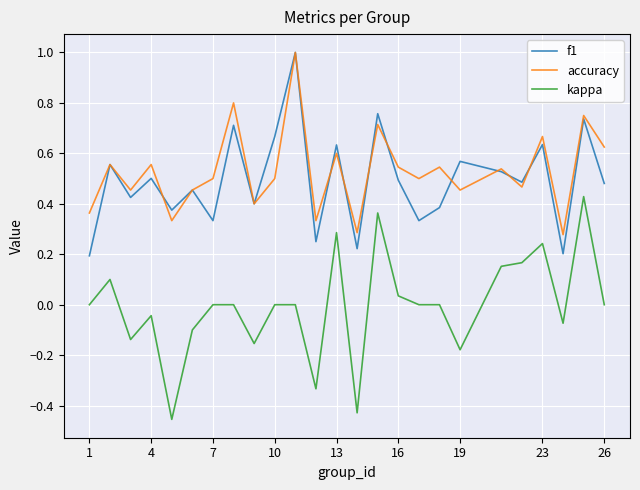

True or false: f1 and kappa cross at least once.

False